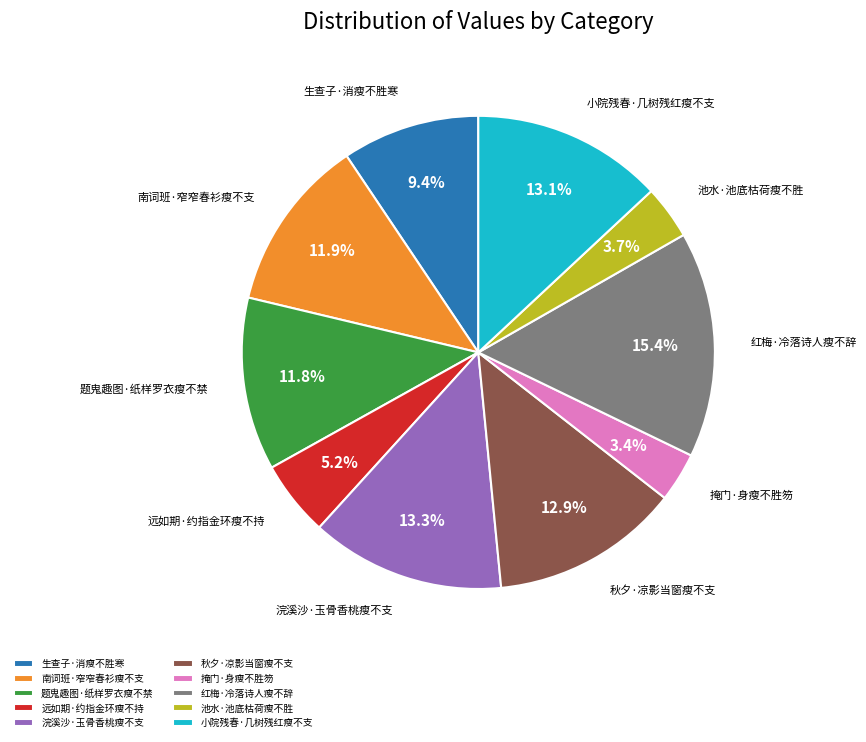

True or false: 掩门·身瘦不胜笏 accounts for 3% of the total.

True